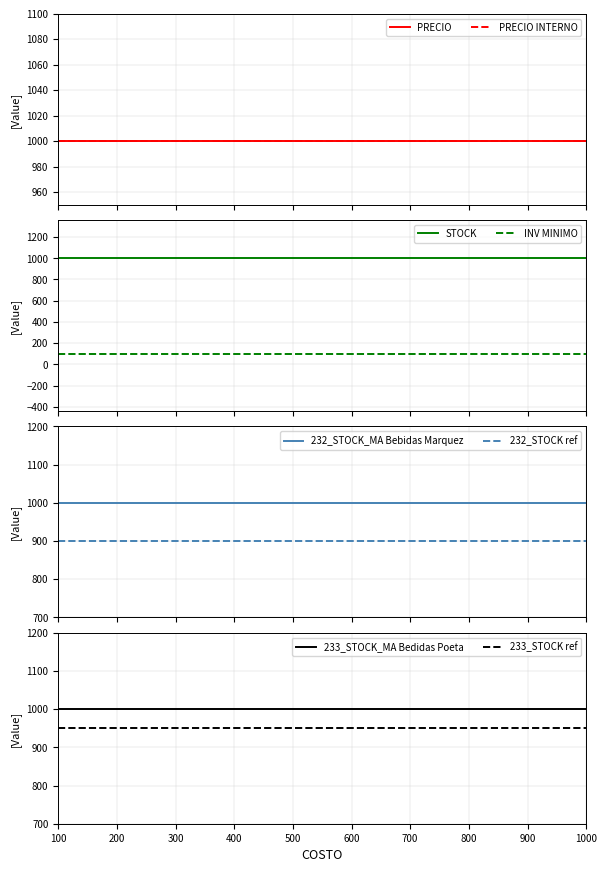

Is it true that PRECIO equals 1000 at 200?

True